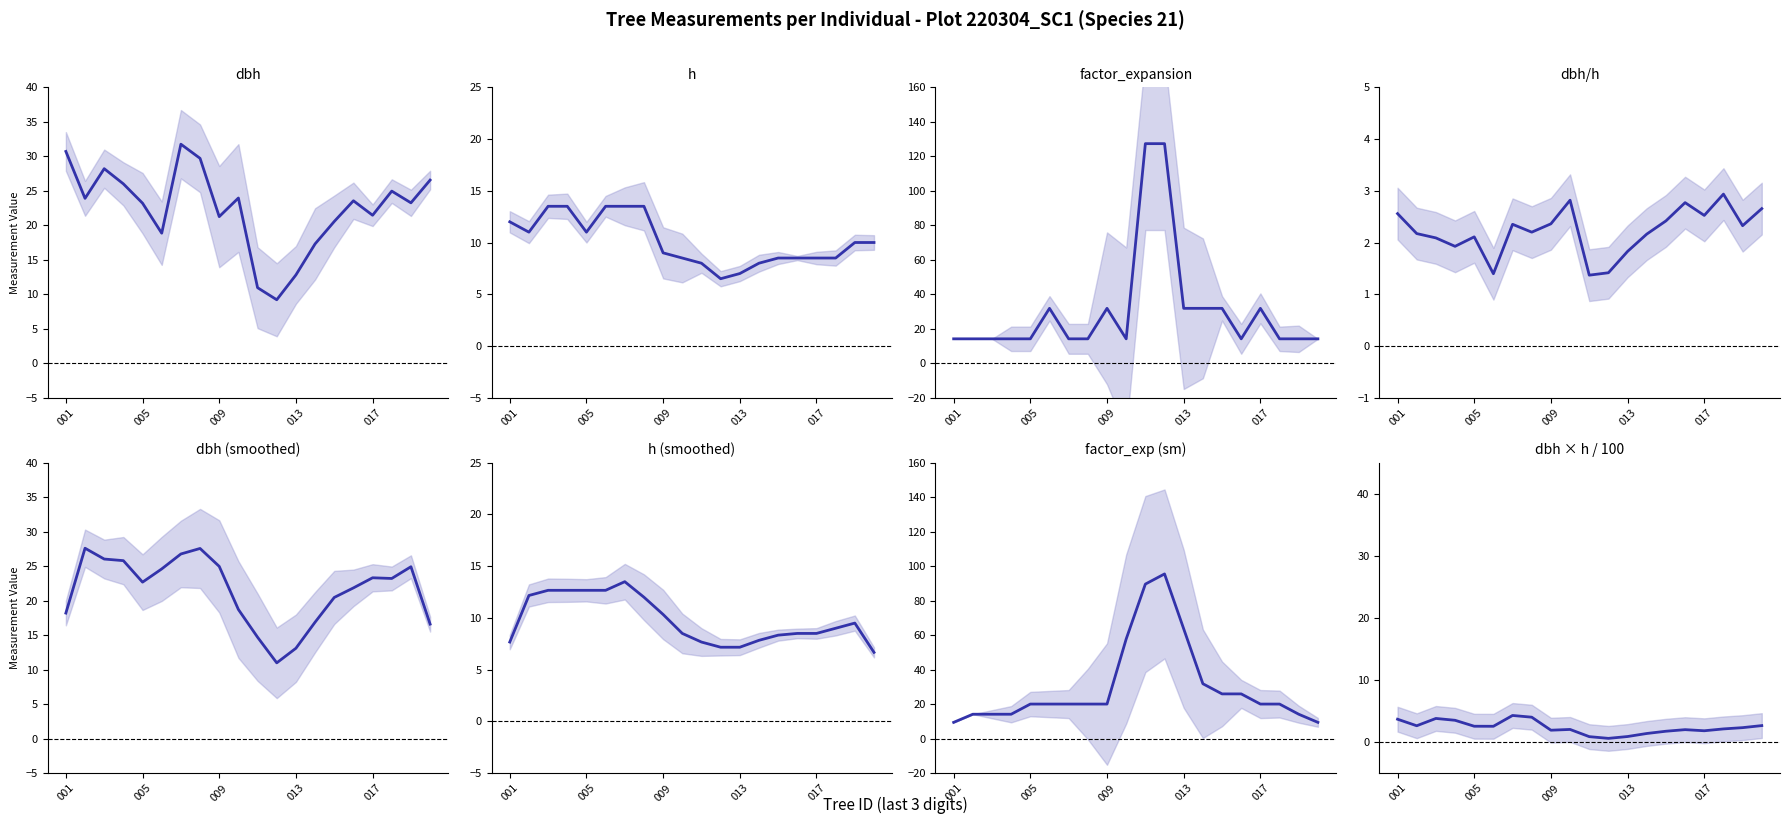

Is the value of factor_expansion at 220304011 greater than the value of dbh at 220304006?

Yes